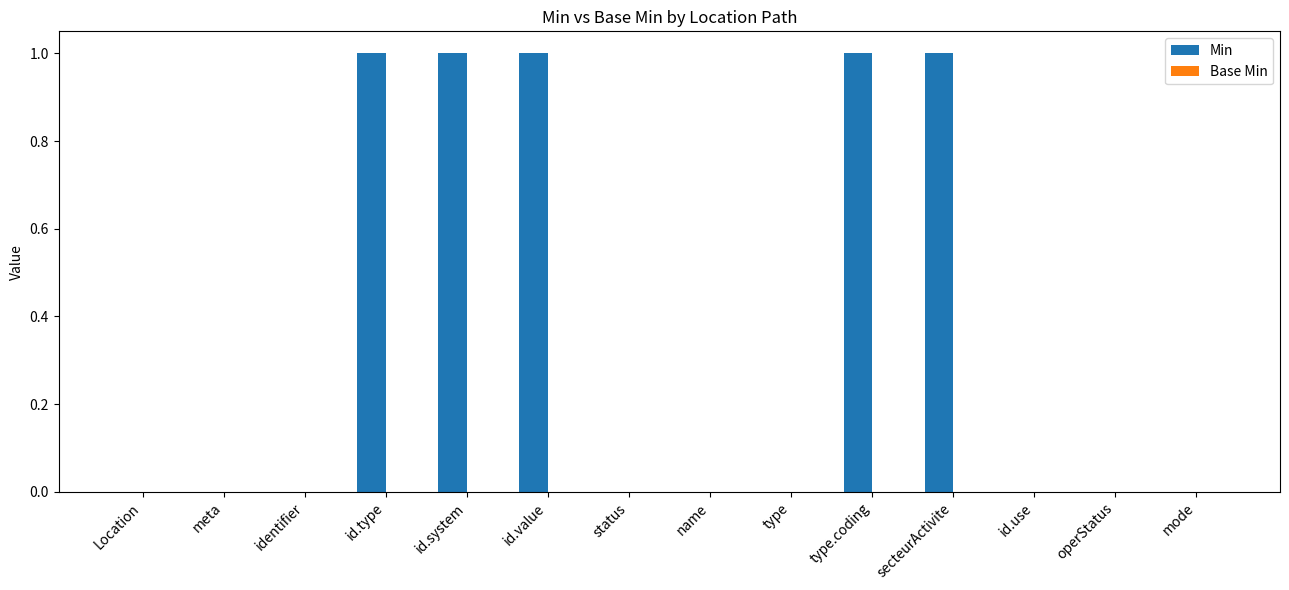

Reading left to right, what are all the values shown in this chart?

Location=0	meta=0	identifier=0	id.type=1	id.system=1	id.value=1	status=0	name=0	type=0	type.coding=1	secteurActivite=1	id.use=0	operStatus=0	mode=0